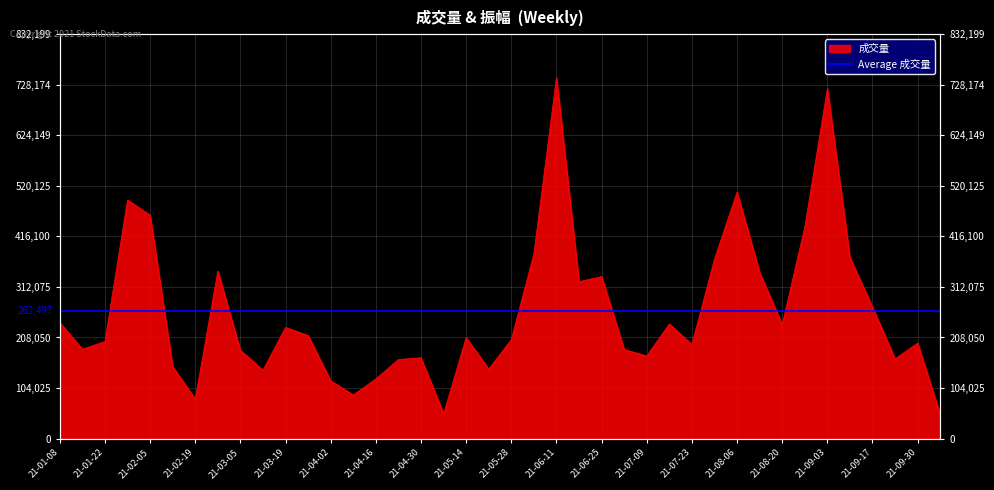

Reading right to left, extract all data points from this chart.

49635	196484	164040	270309	373042	720415	435433	234649	342018	507519	369359	193583	235890	170076	183314	333561	322907	743035	380319	203706	142990	207823	50836	166232	162749	122786	89814	118865	212002	228825	140791	181541	344708	81014	148213	459539	491201	199840	183908	238789